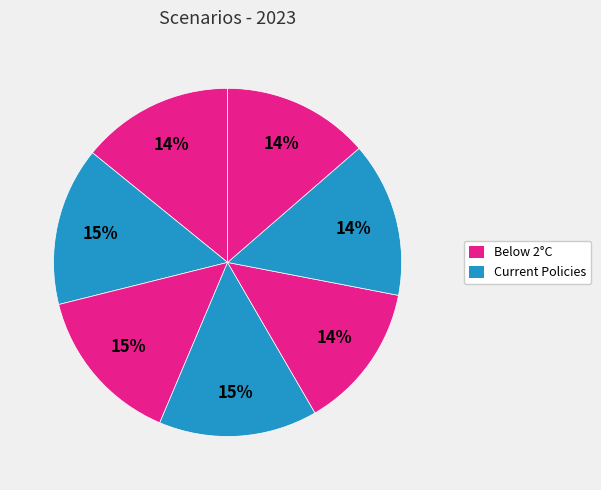

Count the number of slices in the pie.

7